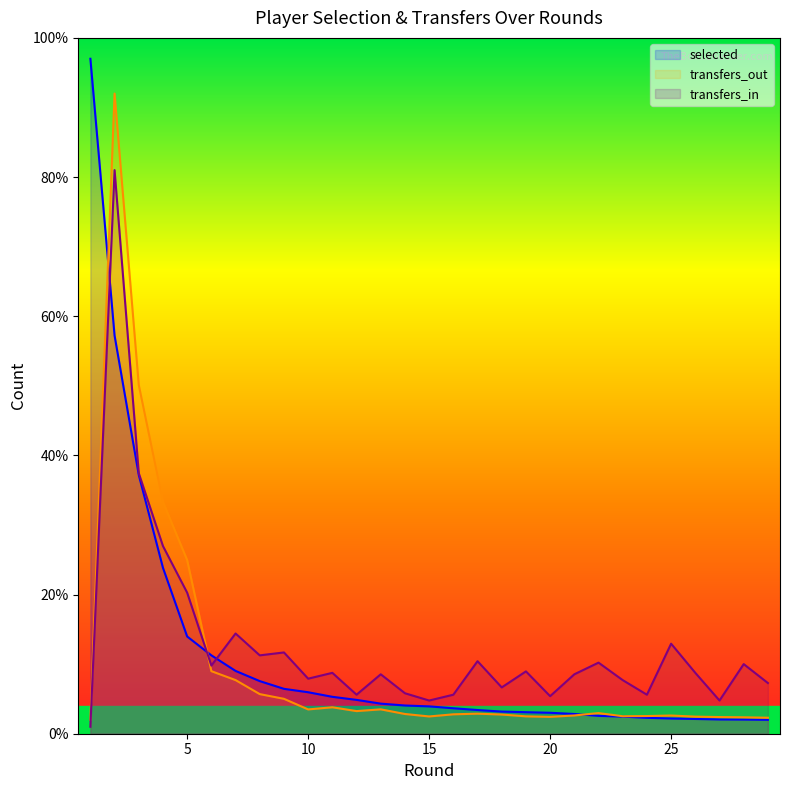

How many lines are shown in the chart?

3